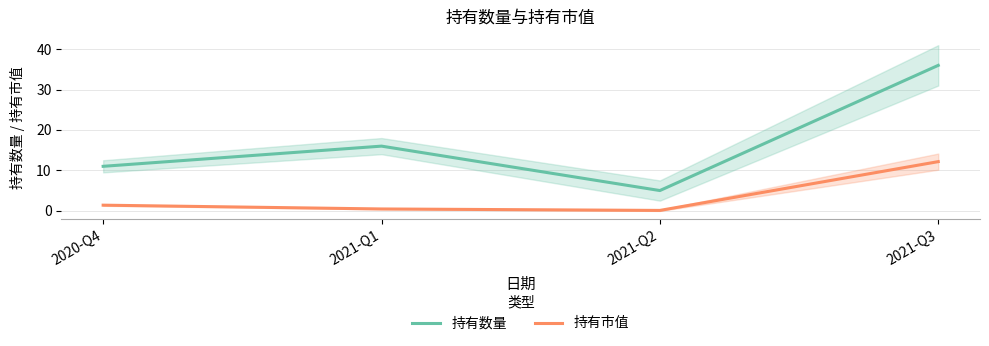

The 持有市值 series shows 0.4 at 2021-Q1. True or false?

True